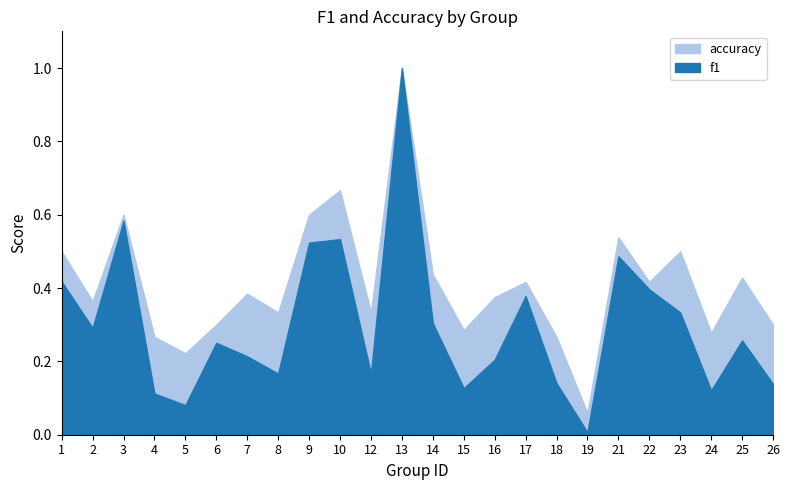

True or false: accuracy has a value of 0.1 at 15.

False